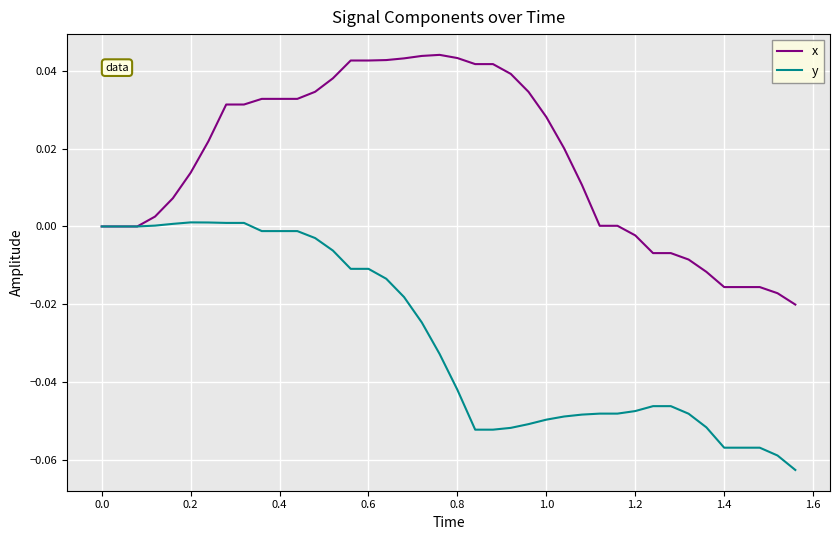

Which series has the largest total across all categories?

x